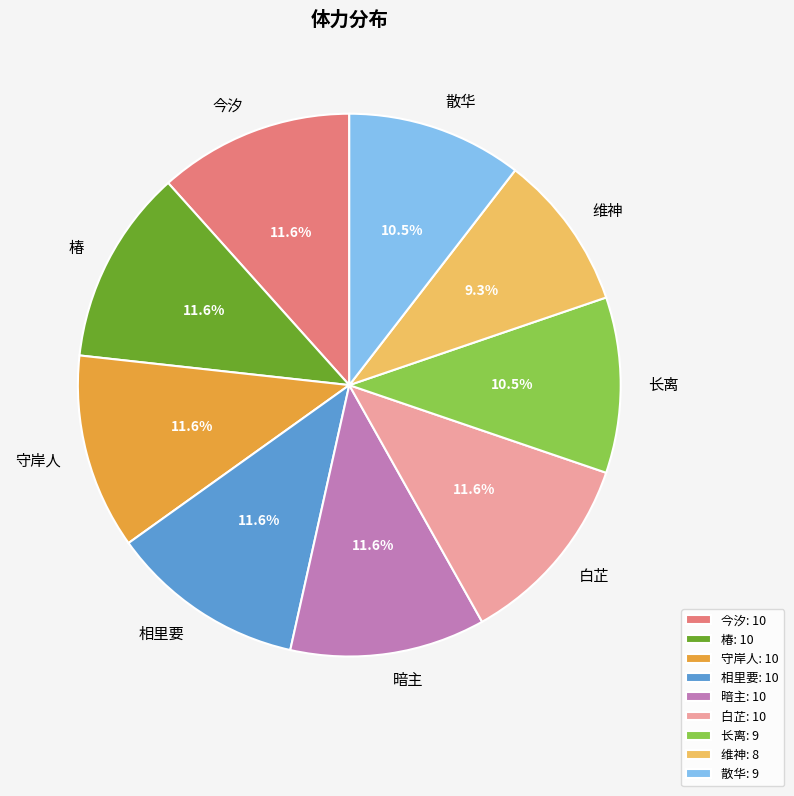

What is the ratio of the value at 椿 to the value at 暗主?

1.0